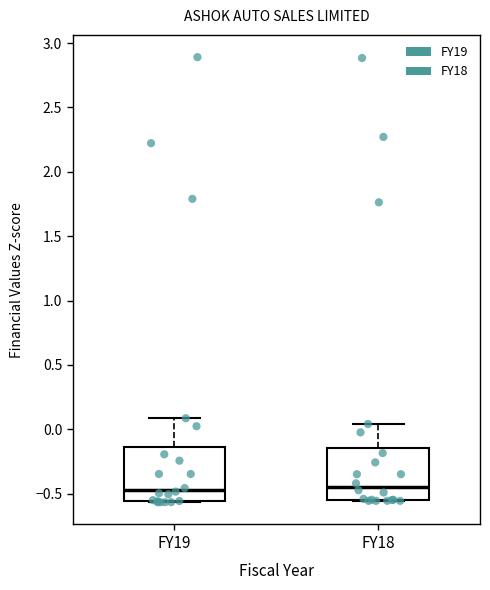

Where is the lower edge of the box for FY19 on the y-axis? The values are not printed on the chart, so give them approximately, as read against the axis.

-0.55